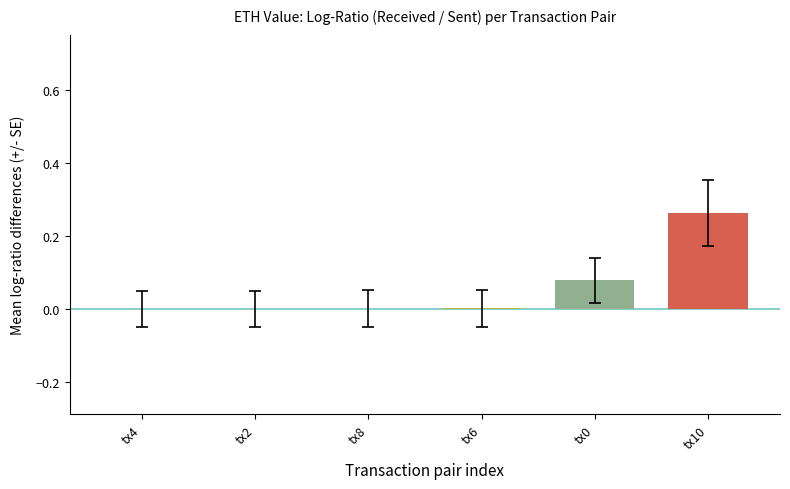

True or false: the data shows 0.0 at tx8.

True